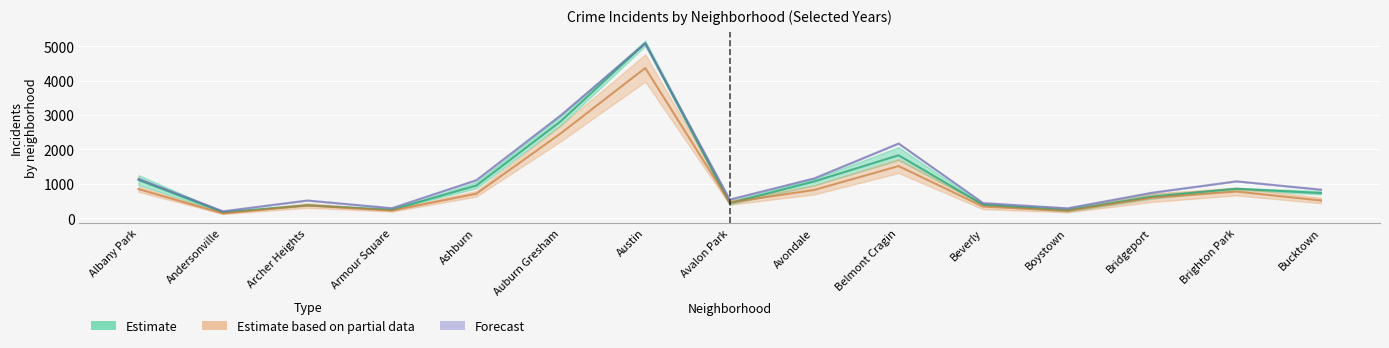

Reading right to left, extract all data points from this chart.

2019: Bucktown=731.0	Brighton Park=859.0	Bridgeport=627.0	Boystown=233.0	Beverly=391.3	Belmont Cragin=1830.0	Avondale=1068.7	Avalon Park=438.0	Austin=5089.0	Auburn Gresham=2820.0	Ashburn=949.7	Armour Square=249.0	Archer Heights=377.7	Andersonville=173.7	Albany Park=1112.3
2022: Bucktown=517.0	Brighton Park=776.0	Bridgeport=598.0	Boystown=215.5	Beverly=339.0	Belmont Cragin=1516.5	Avondale=822.5	Avalon Park=458.5	Austin=4366.0	Auburn Gresham=2468.0	Ashburn=713.5	Armour Square=222.0	Archer Heights=371.5	Andersonville=140.0	Albany Park=846.5
2017: Bucktown=831.0	Brighton Park=1073.0	Bridgeport=741.0	Boystown=289.0	Beverly=441.0	Belmont Cragin=2171.0	Avondale=1158.0	Avalon Park=542.0	Austin=5079.0	Auburn Gresham=2992.0	Ashburn=1105.0	Armour Square=292.0	Archer Heights=516.0	Andersonville=202.0	Albany Park=1145.0